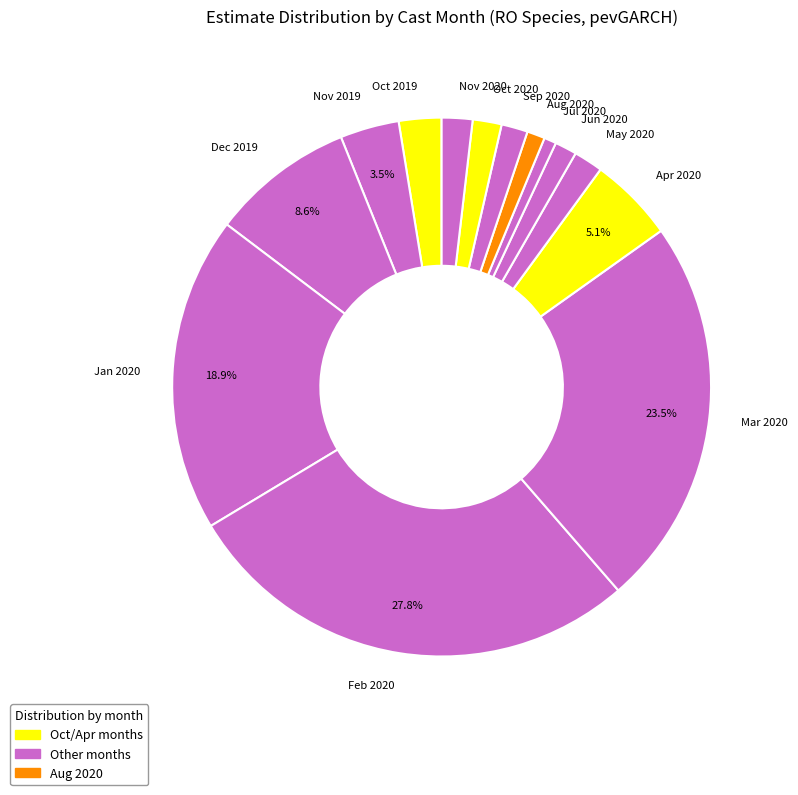

Is Jul 2020 the majority of the pie?

No